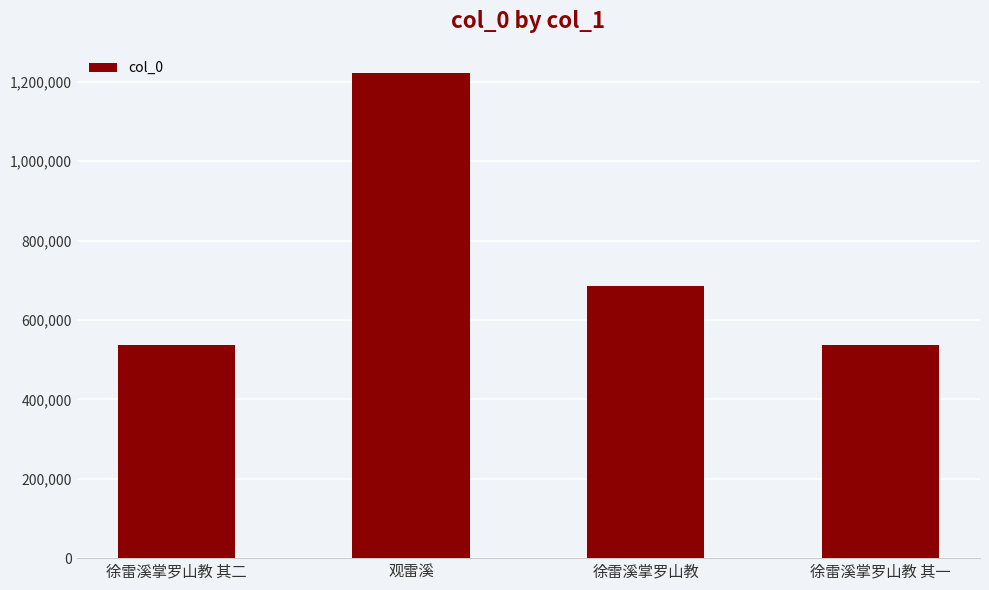

True or false: the data shows 684281 at 徐雷溪掌罗山教.

True